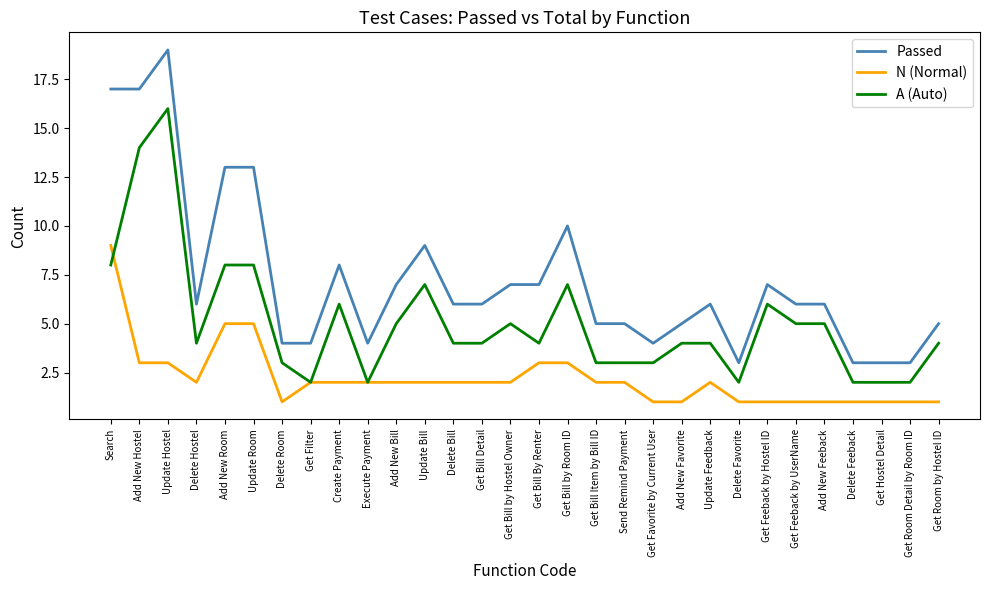

At which label is Passed closest to 11?

Get Bill by Room ID